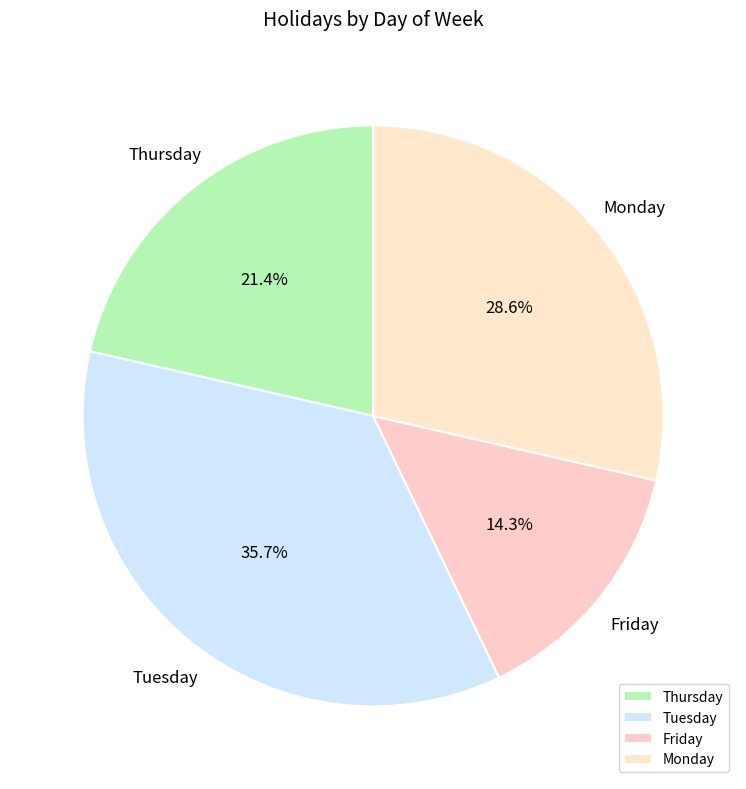

How many segments does this pie chart have?

4